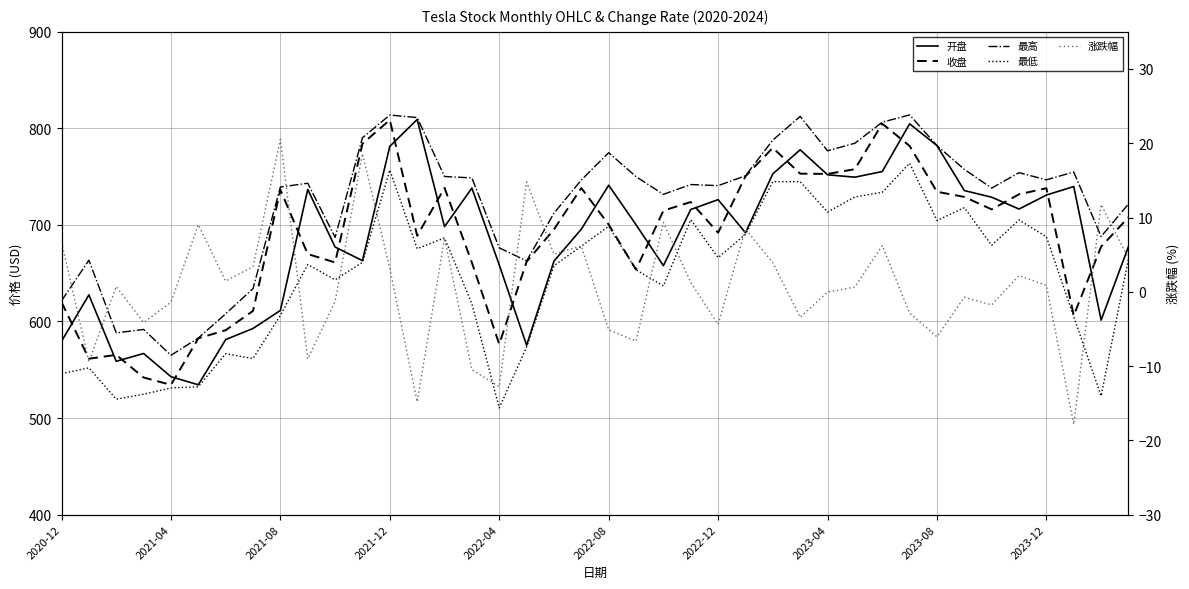

Is the value of 涨跌幅 at 21 greater than the value of 收盘 at 22?

No